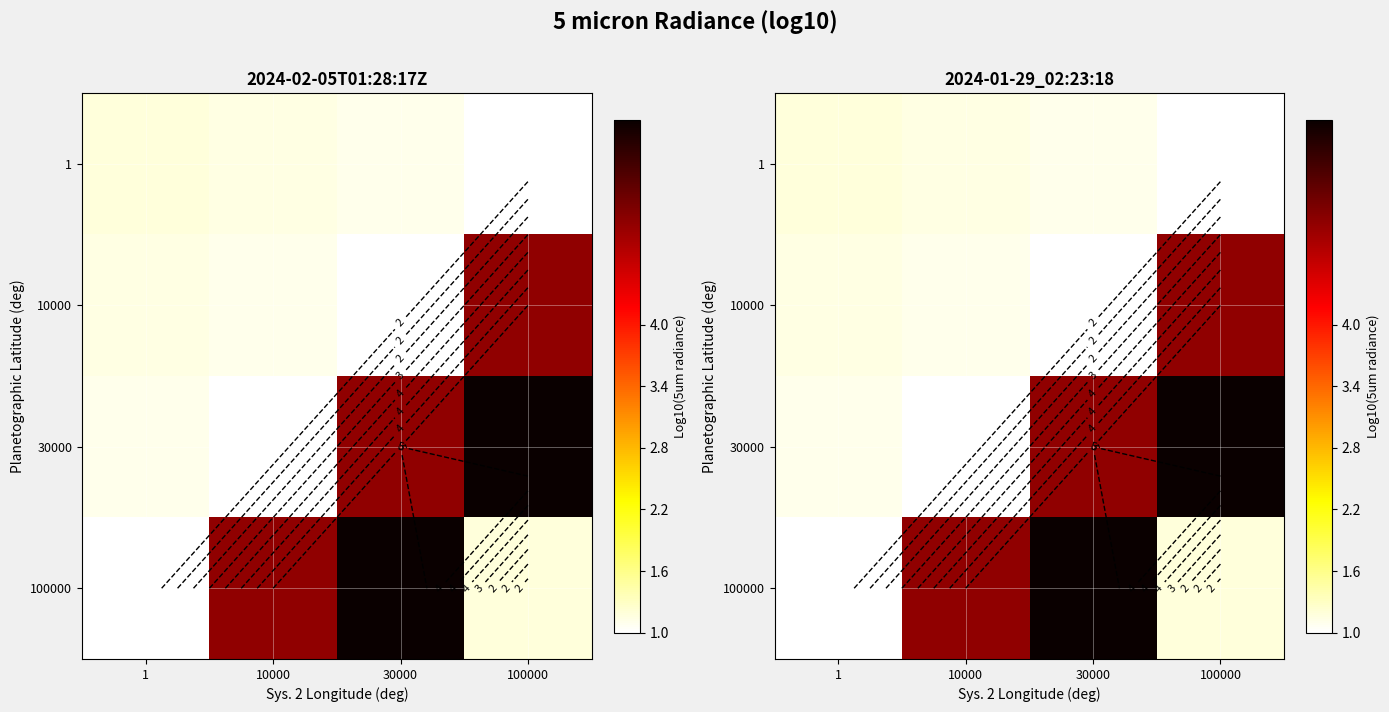

True or false: 100000 has a value of 7.9 at 30000.

False